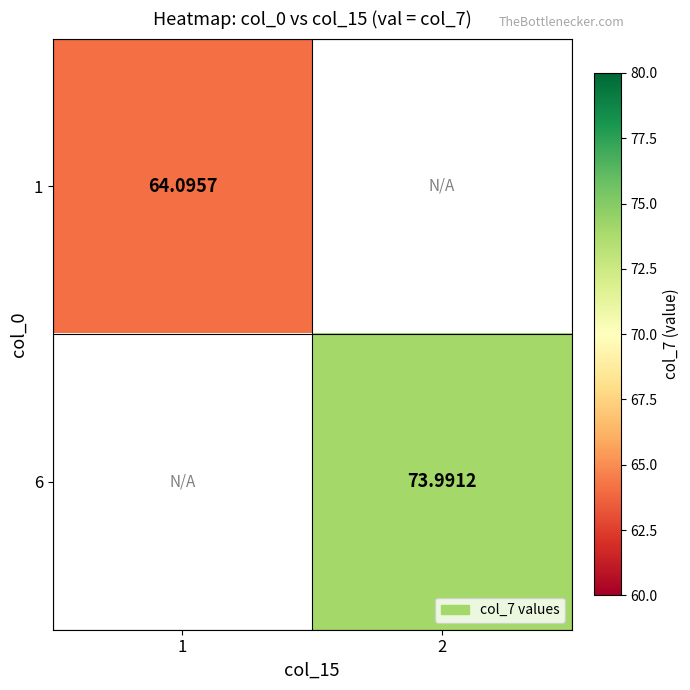

List the labels in order of 6 value, largest first.

1, 2